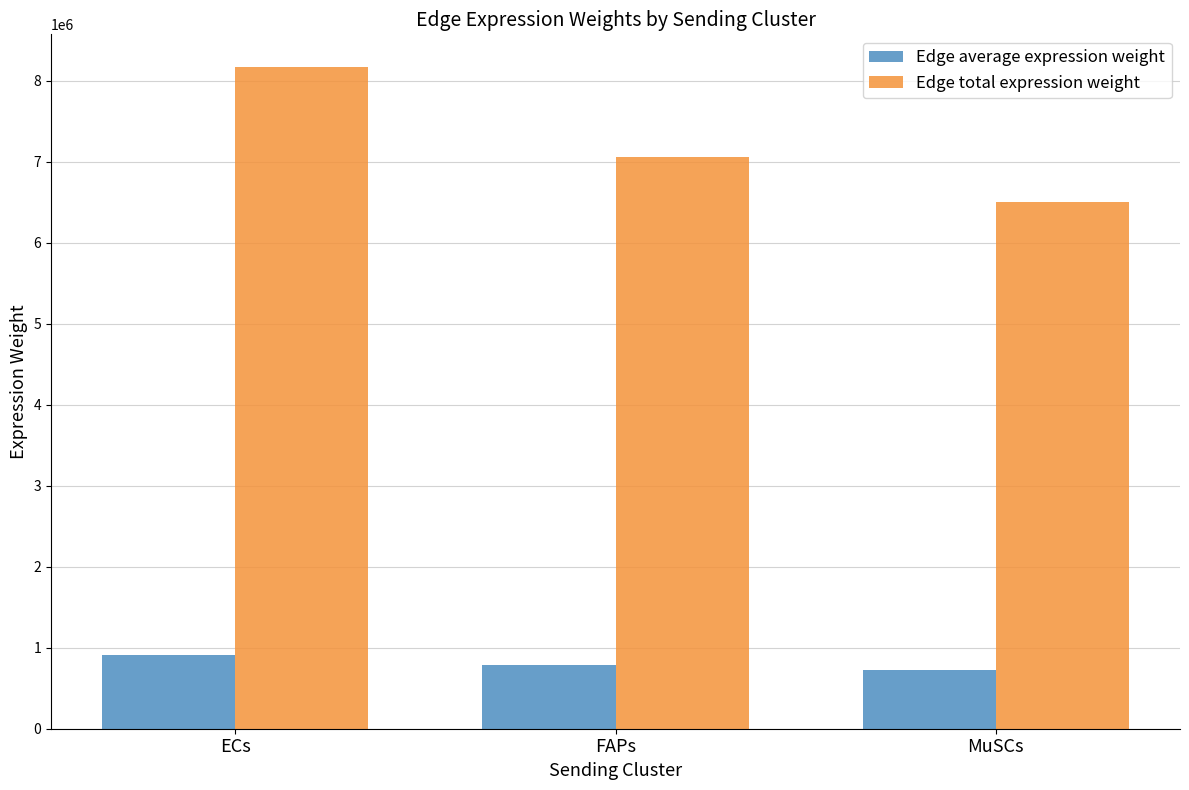

At ECs, list the series in order from smallest to largest.

Edge average expression weight, Edge total expression weight